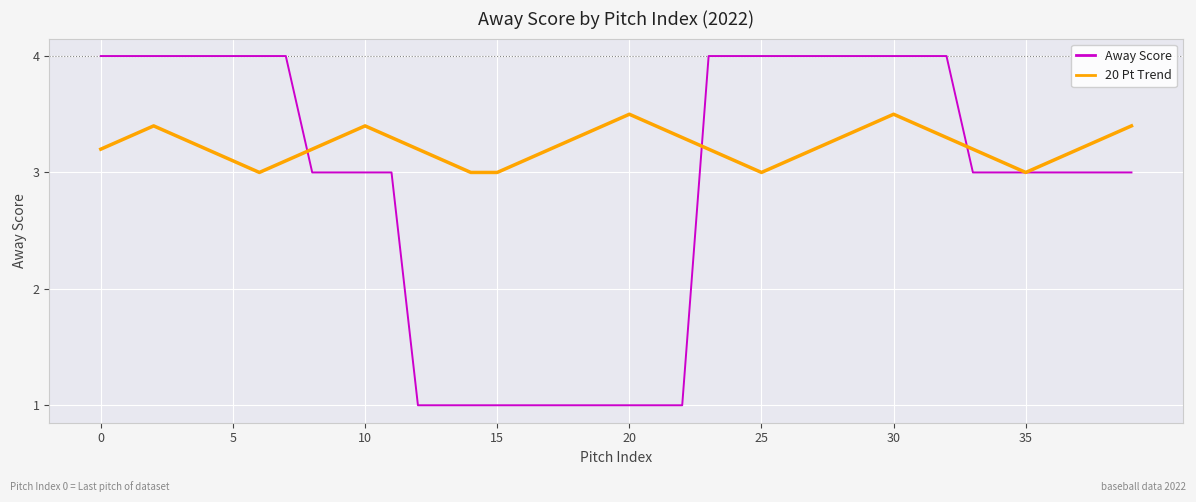

Reading left to right, list all the values displayed in this chart.

Away Score: 4.0	4.0	4.0	4.0	4.0	4.0	4.0	4.0	3.0	3.0	3.0	3.0	1.0	1.0	1.0	1.0	1.0	1.0	1.0	1.0	1.0	1.0	1.0	4.0	4.0	4.0	4.0	4.0	4.0	4.0	4.0	4.0	4.0	3.0	3.0	3.0	3.0	3.0	3.0	3.0
20 Pt Trend: 3.2	3.3	3.4	3.3	3.2	3.1	3.0	3.1	3.2	3.3	3.4	3.3	3.2	3.1	3.0	3.0	3.1	3.2	3.3	3.4	3.5	3.4	3.3	3.2	3.1	3.0	3.1	3.2	3.3	3.4	3.5	3.4	3.3	3.2	3.1	3.0	3.1	3.2	3.3	3.4